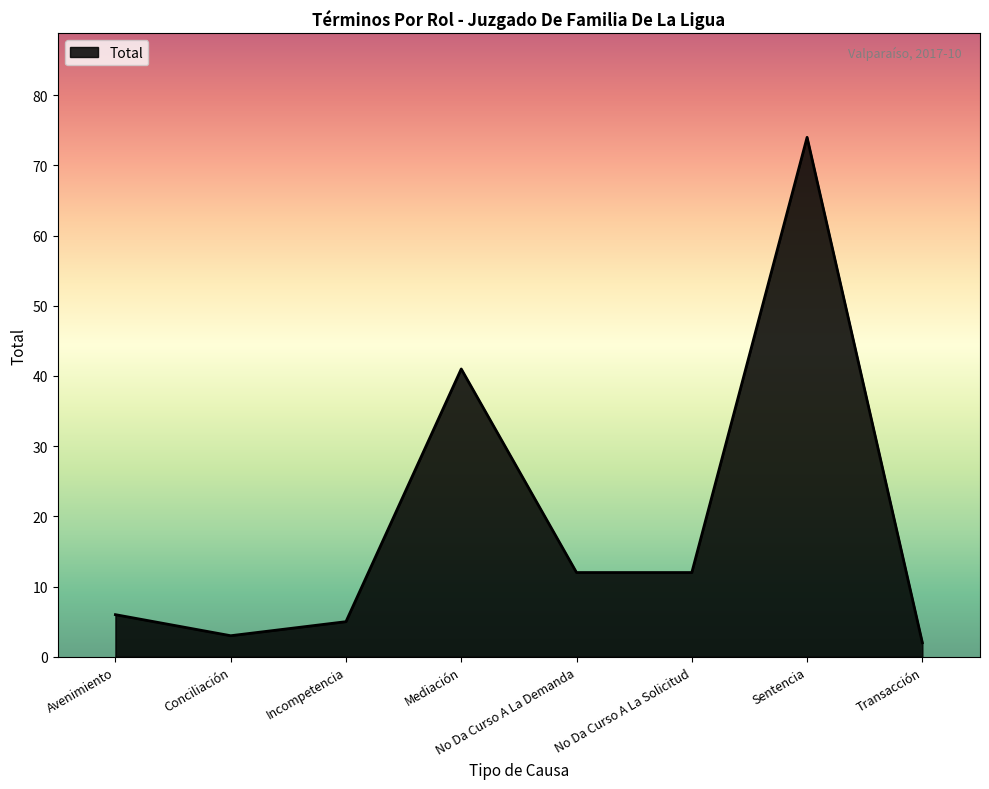

How many interior local peaks (higher than both neighbors) does the data have?

2